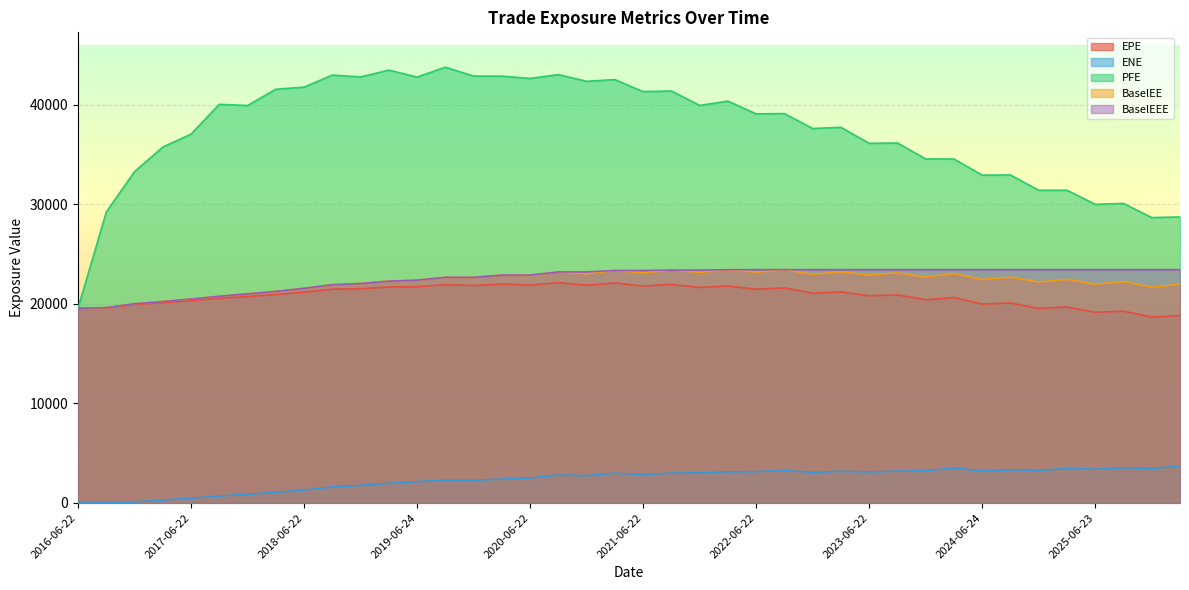

What is the difference between the maximum and minimum values in the PFE series?

24213.6